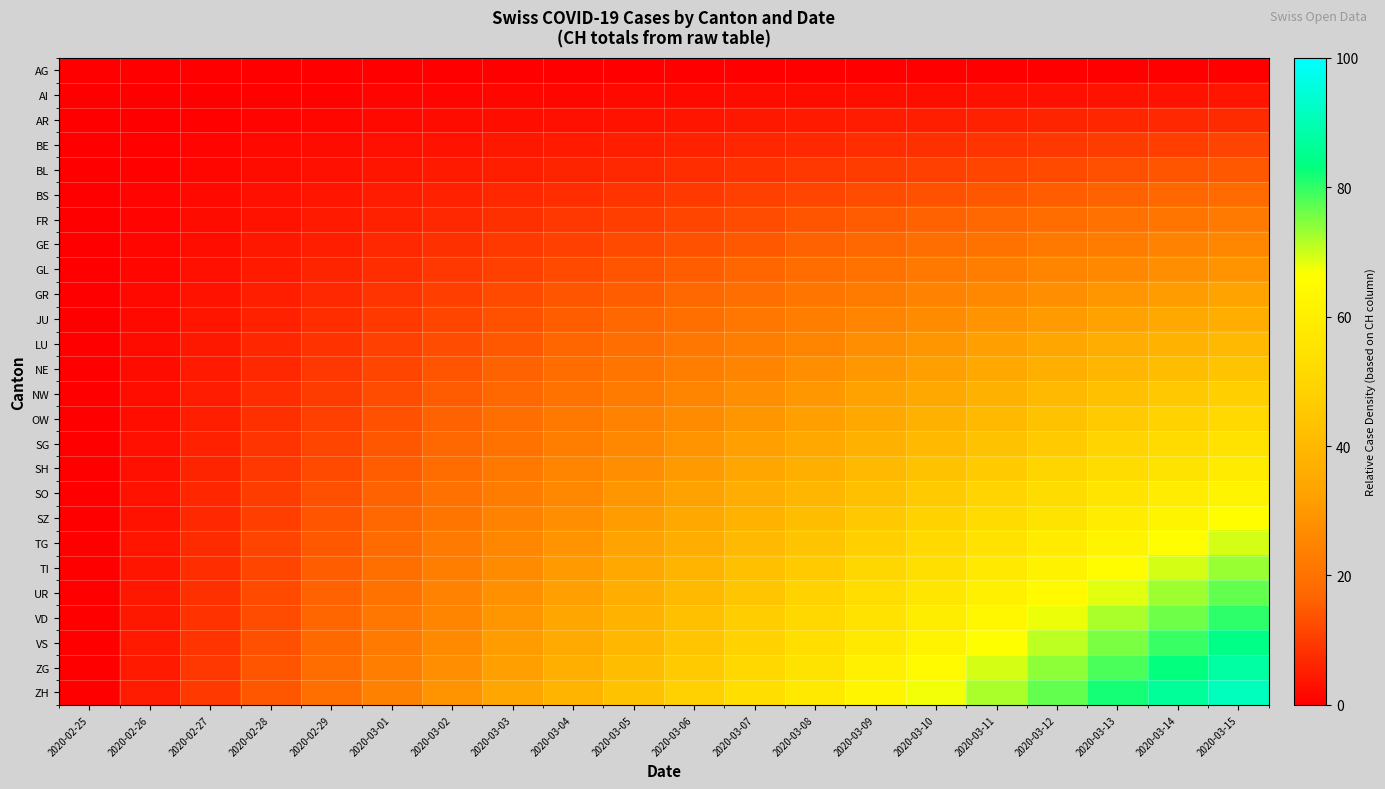

How many distinct data groups are displayed?

26